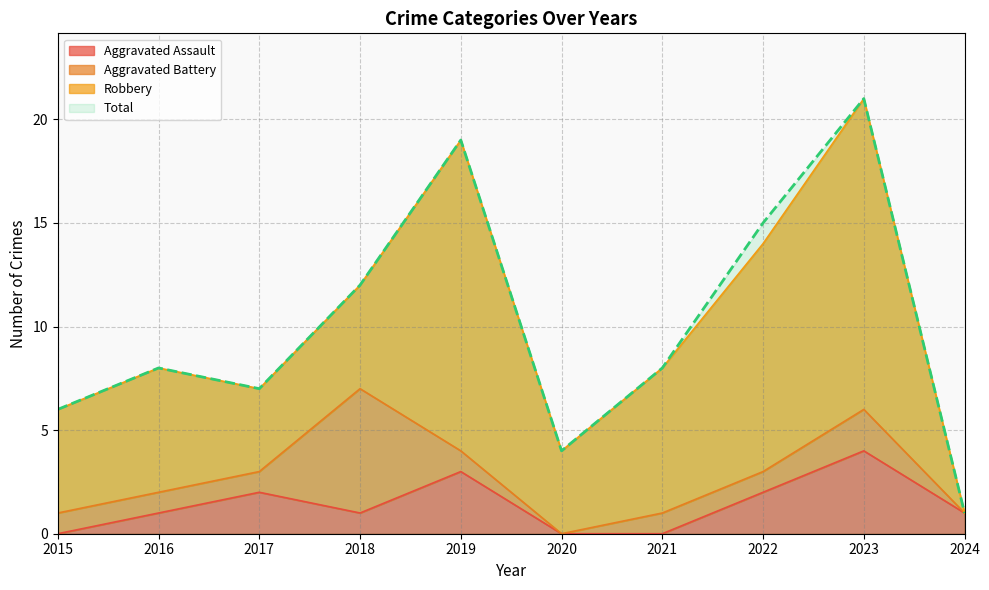

Which series has the largest range (max minus min)?

Total